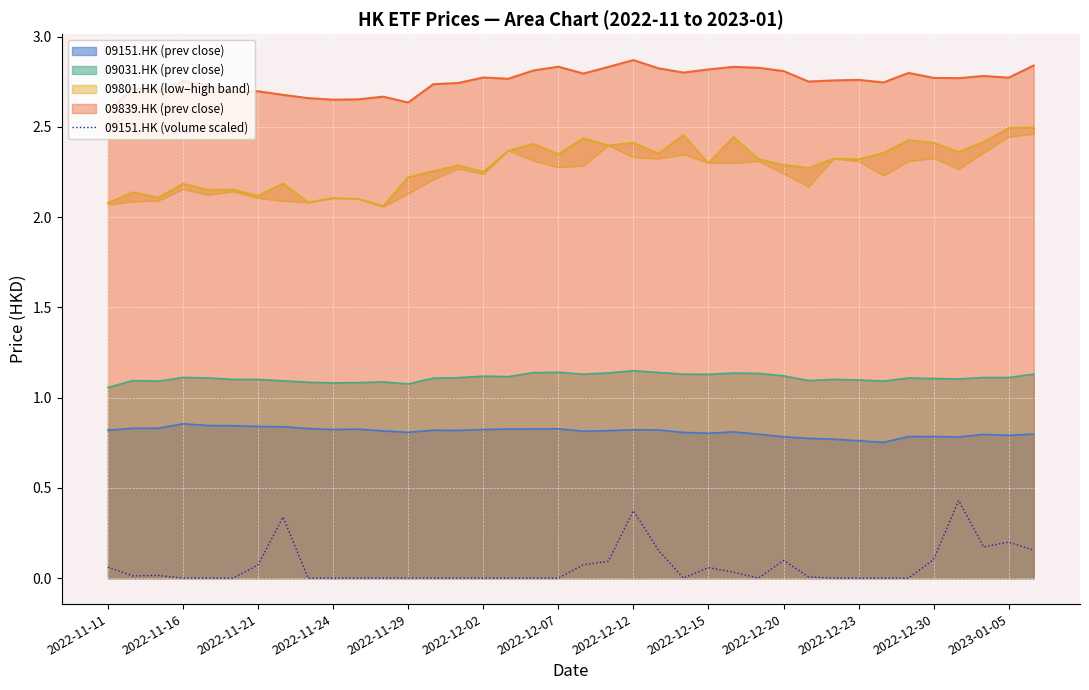

True or false: 09031.HK (prev close) and 09151.HK (prev close) intersect in this chart.

False